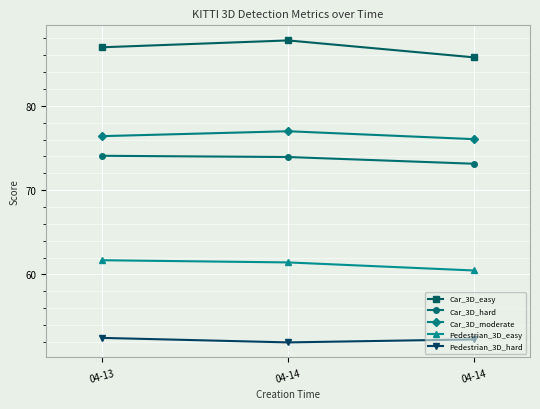

Count the number of categories in the chart.

3